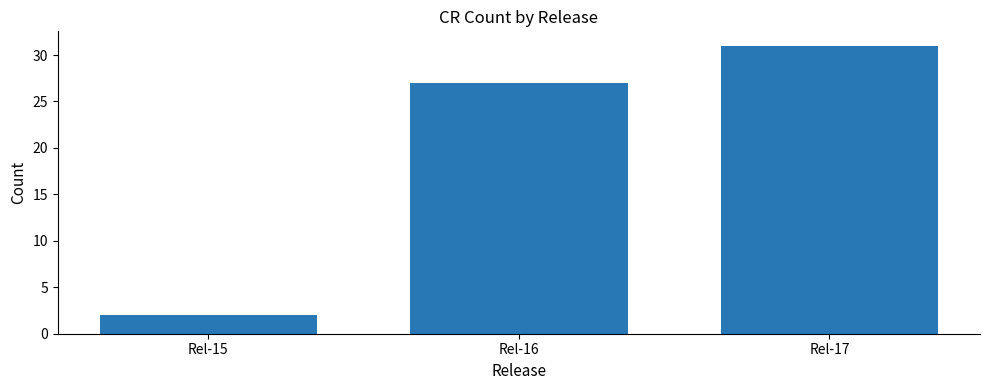

What is the greatest value displayed?

31